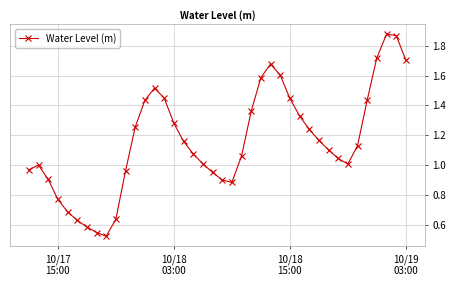

Does the chart display data point markers on the line(s)?

Yes